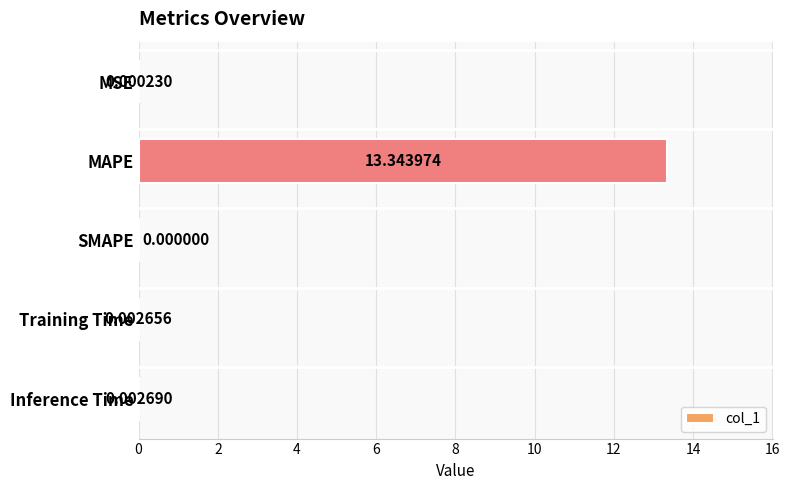

How many series are shown in this chart?

1